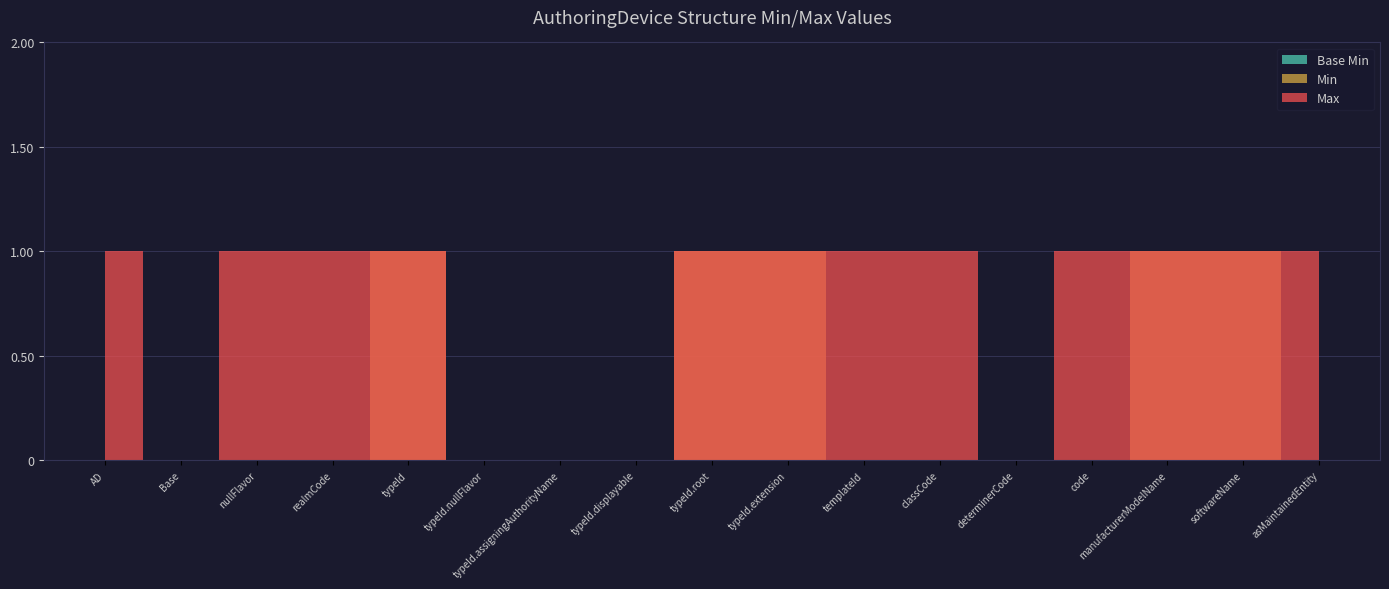

Is the value of Max at AuthoringDevice.code greater than the value of Min at AuthoringDevice.asMaintainedEntity?

Yes